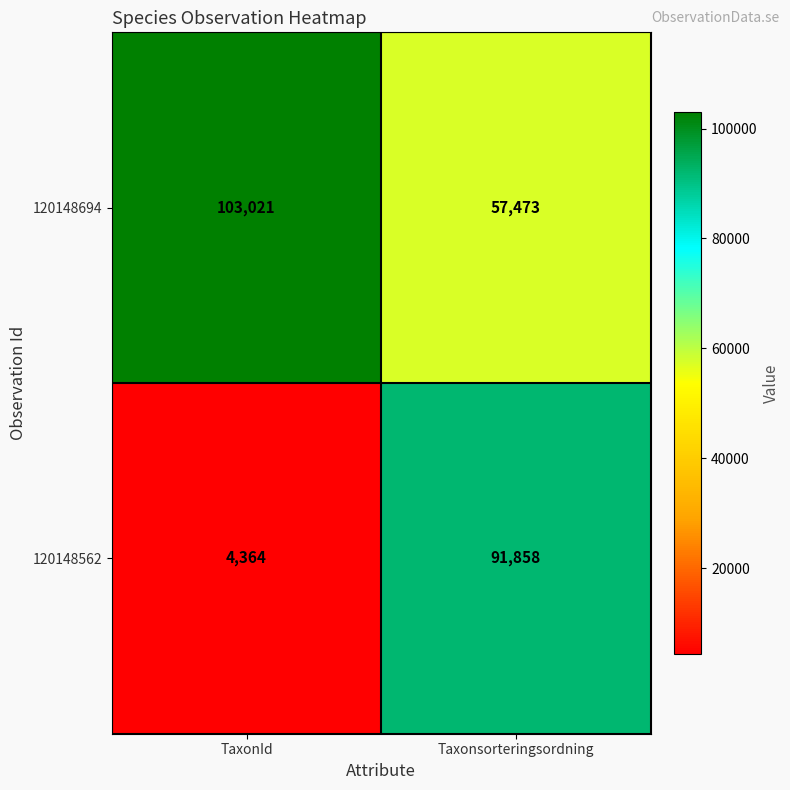

Which series changed the most between TaxonId and Taxonsorteringsordning?

120148562